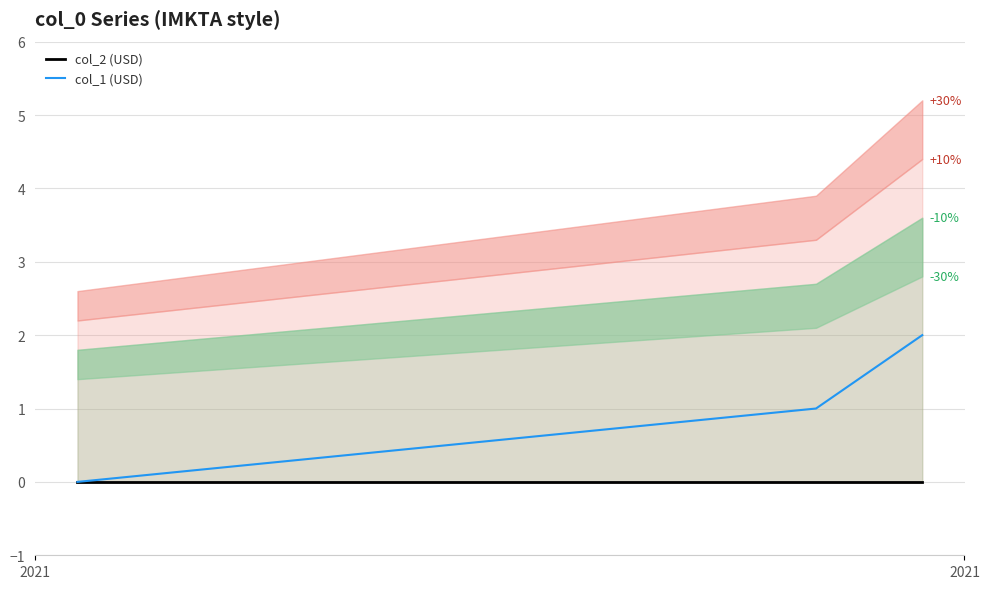

What is the approximate value of col_1 (USD) at 2021?

1